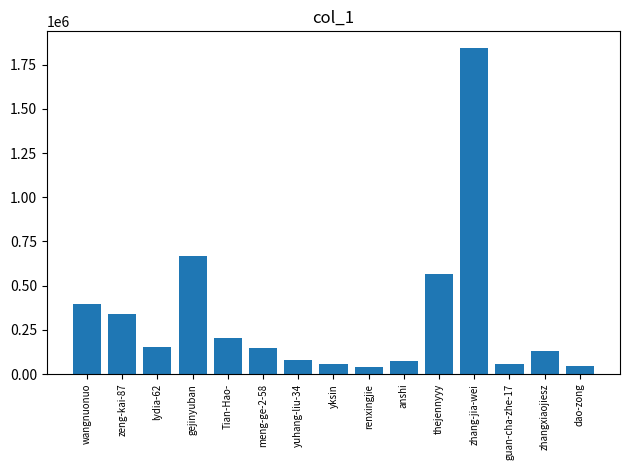

What is the minimum value shown in the chart?

41418